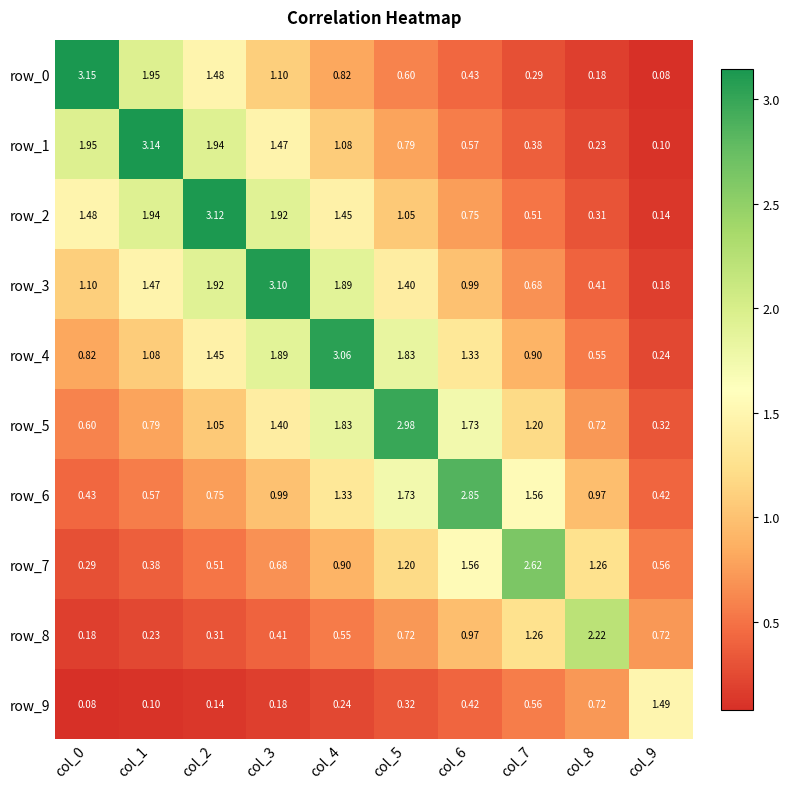

What is the difference between the second highest and second lowest values in the row_7 series?

1.2